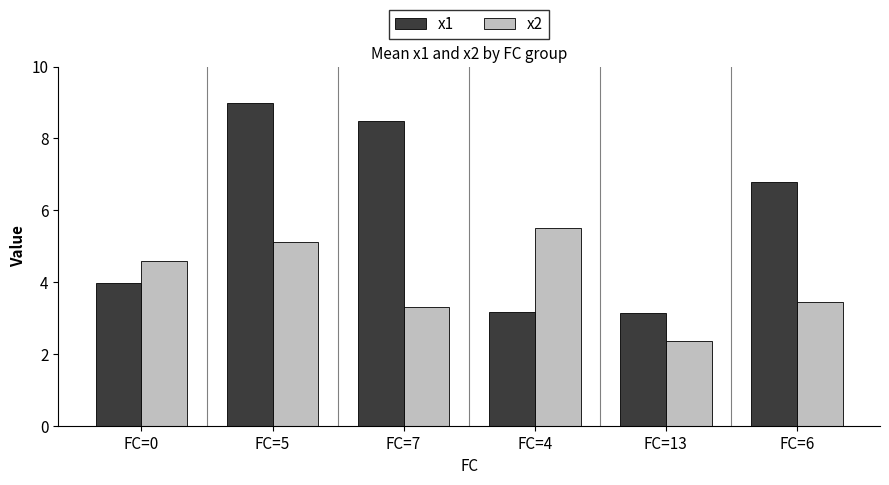

What is the difference between the second highest and second lowest values in the x2 series?

1.8